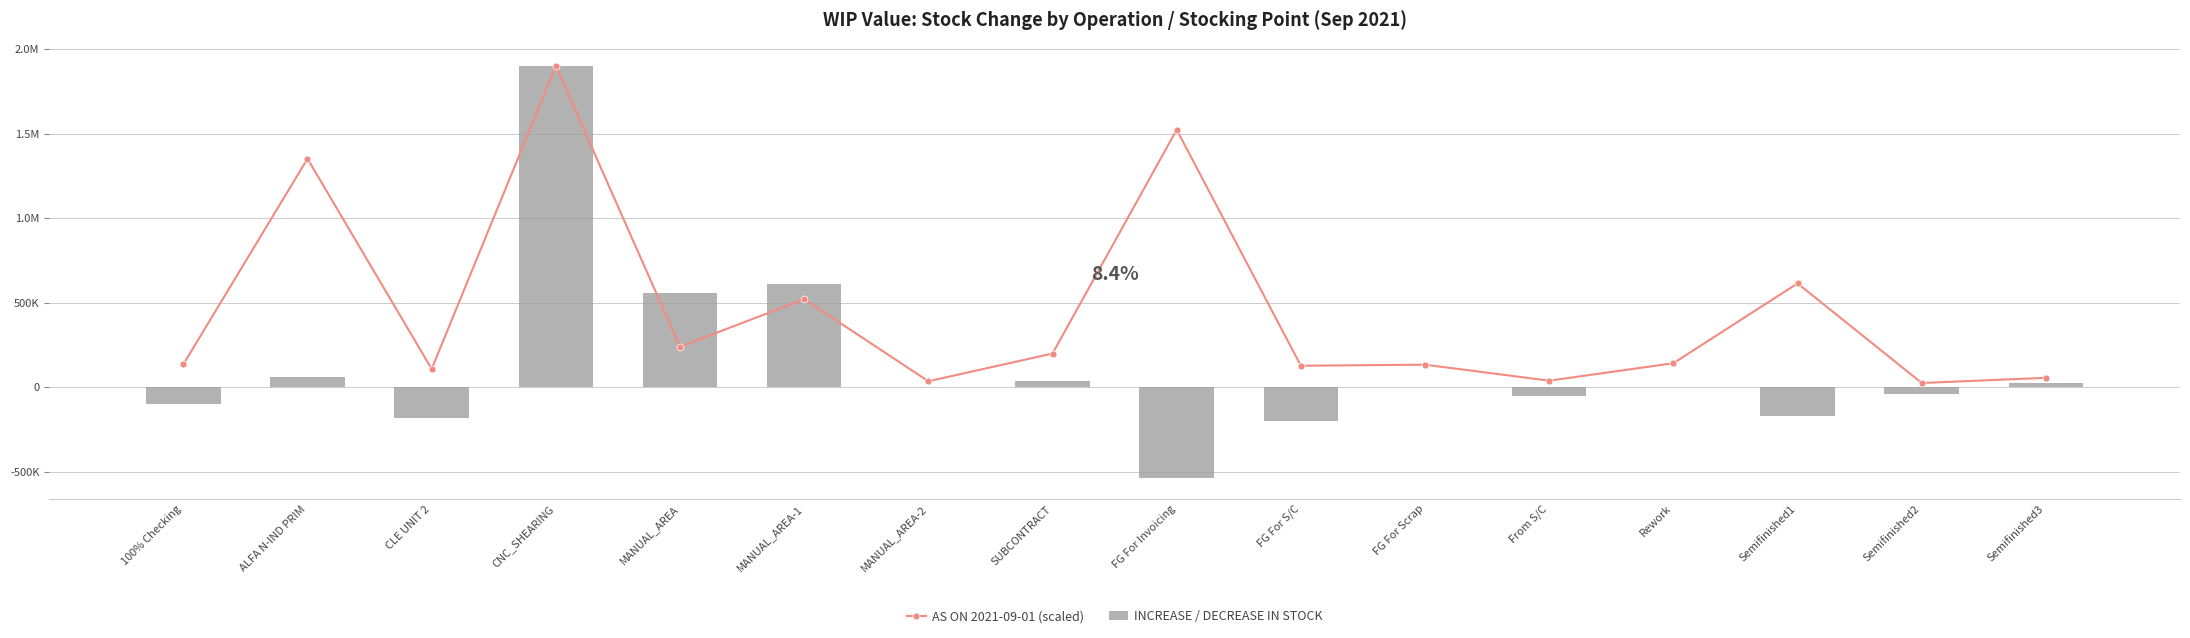

At which label does AS ON 2021-09-01 (scaled) first exceed 141441?

ALFA N-IND PRIM